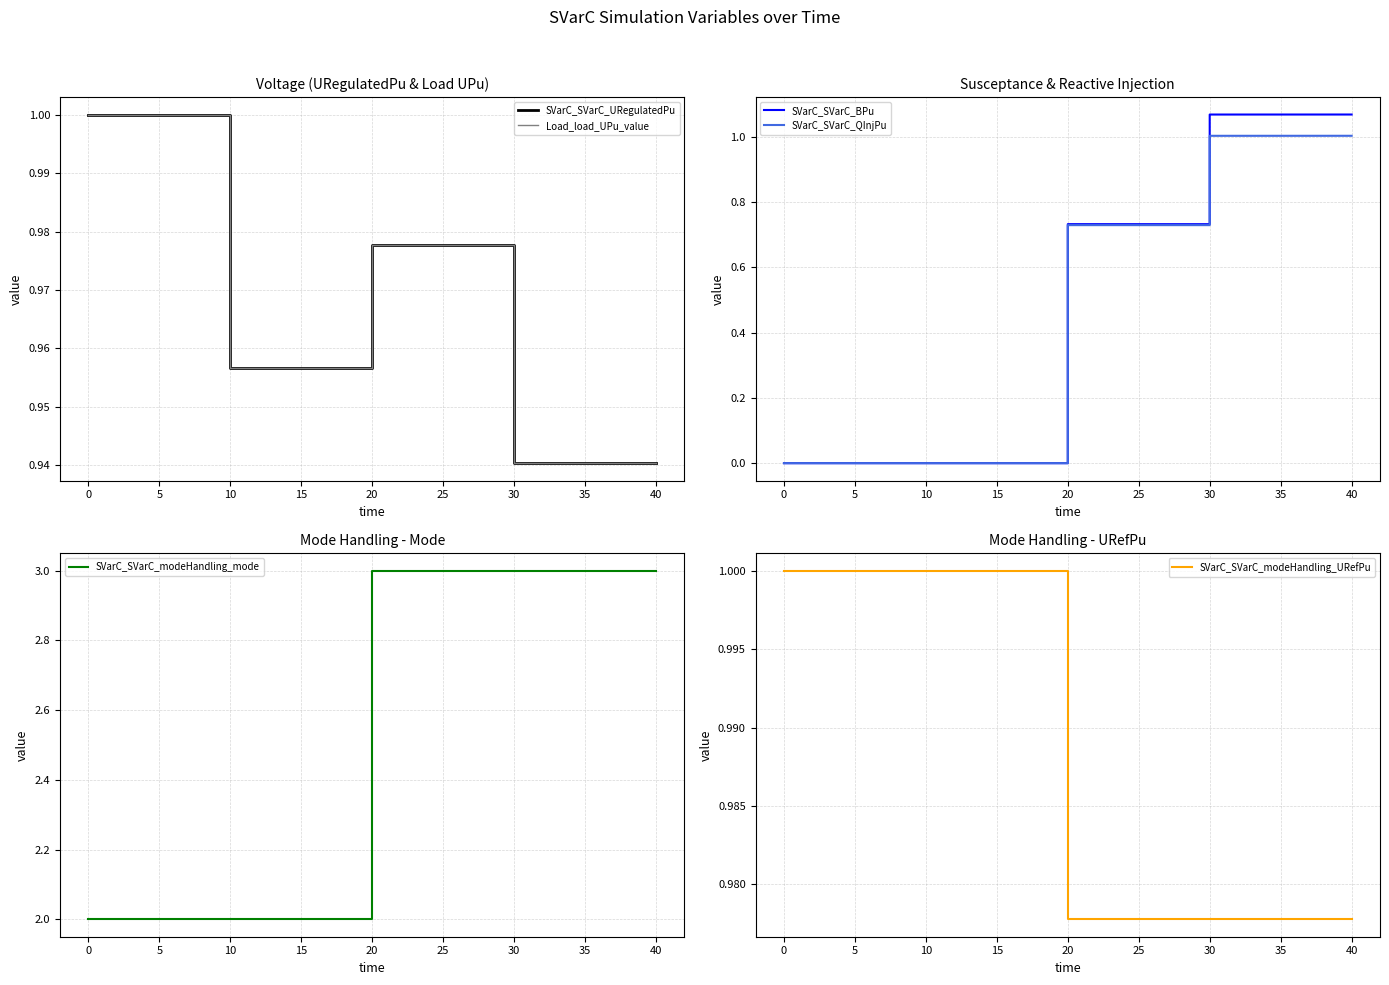

What is the value of the Load_load_UPu_value point at the 3rd from the left?

1.0